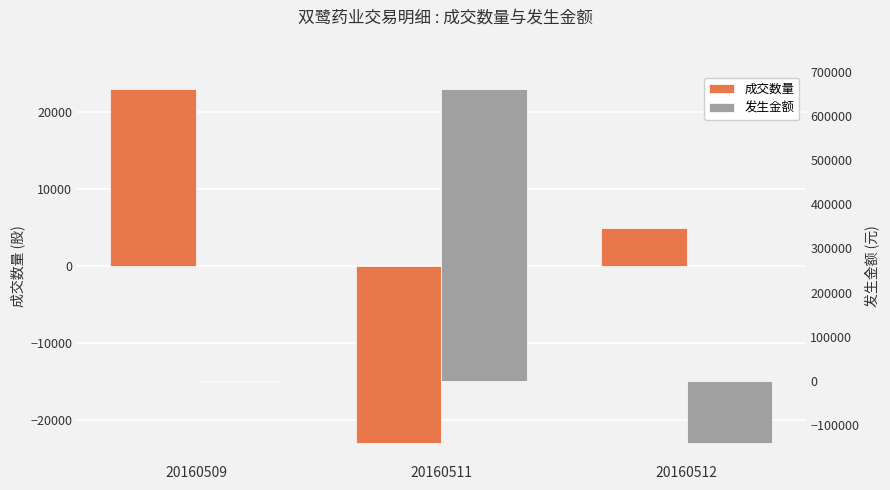

At how many categories does at least one series exceed 323056?

1